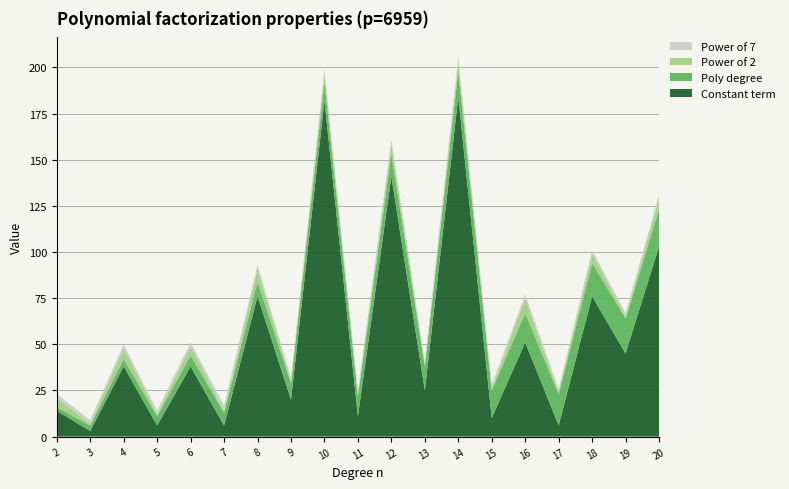

Reading left to right, transcribe all the data shown in this chart.

constant_term: 2=14	3=3	4=38	5=6	6=38	7=6	8=76	9=20	10=182	11=11	12=141	13=25	14=184	15=10	16=51	17=6	18=76	19=45	20=103
poly_degree: 2=2	3=3	4=4	5=5	6=6	7=7	8=8	9=9	10=10	11=11	12=12	13=13	14=14	15=15	16=16	17=17	18=18	19=19	20=20
power_of_2: 2=5	3=1	4=6	5=1	6=5	7=1	8=7	9=1	10=5	11=1	12=6	13=1	14=5	15=1	16=8	17=1	18=5	19=1	20=6
power_of_7: 2=2	3=2	4=2	5=2	6=2	7=3	8=2	9=2	10=2	11=2	12=2	13=2	14=3	15=2	16=2	17=2	18=2	19=2	20=2